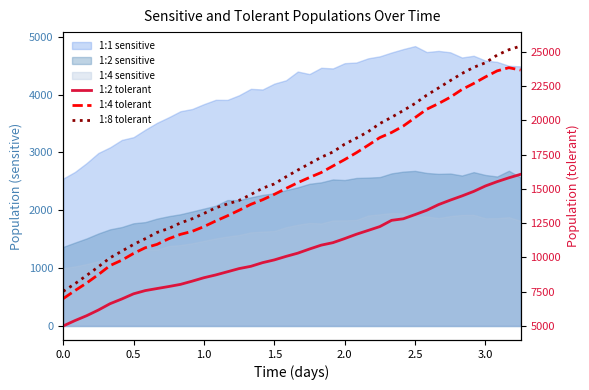

What is the difference between the maximum and second lowest values in the 1:4 tolerant series?

16243.0